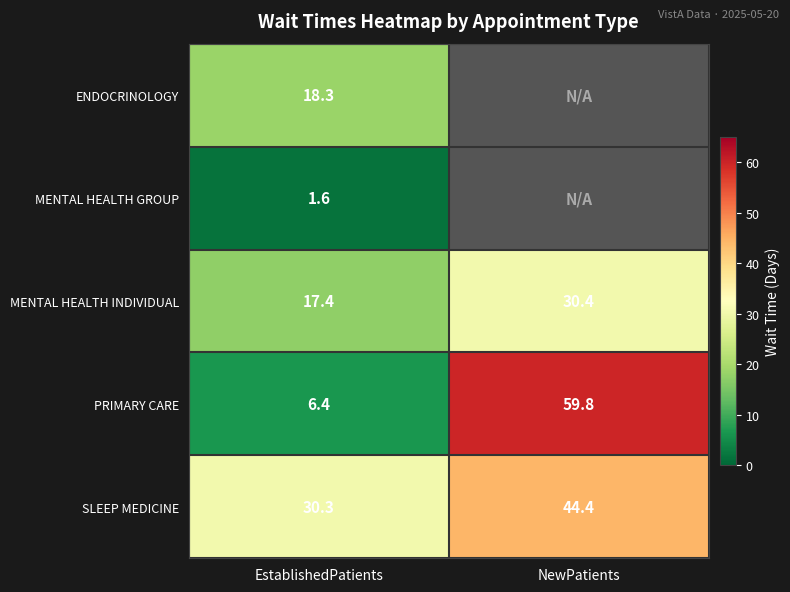

What value does the PRIMARY CARE series have at NewPatients?

59.8